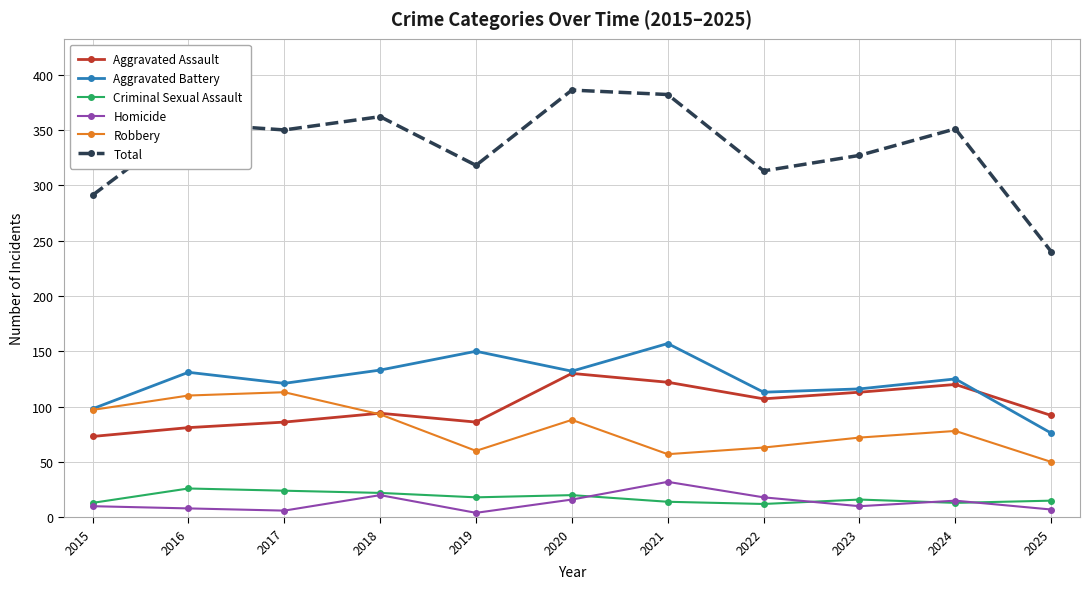

Which series changed the most between 2020 and 2022?

Total